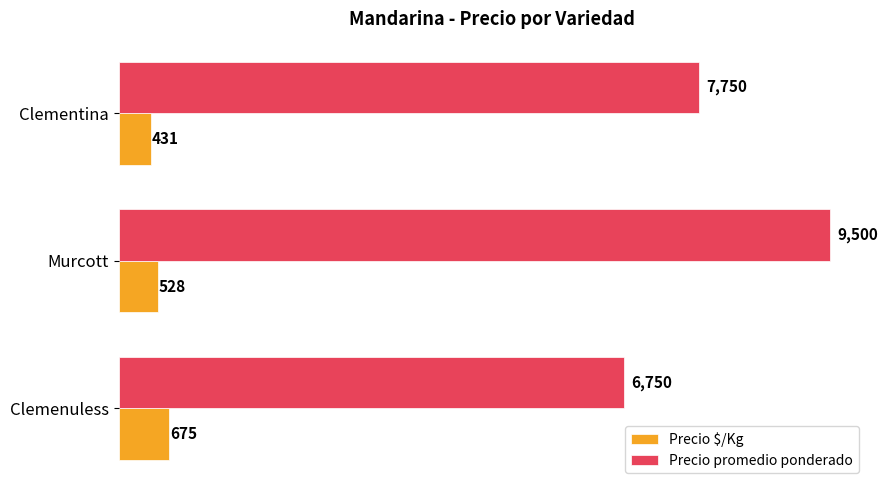

Which series changed the most between Clemenuless and Clementina?

Precio promedio ponderado